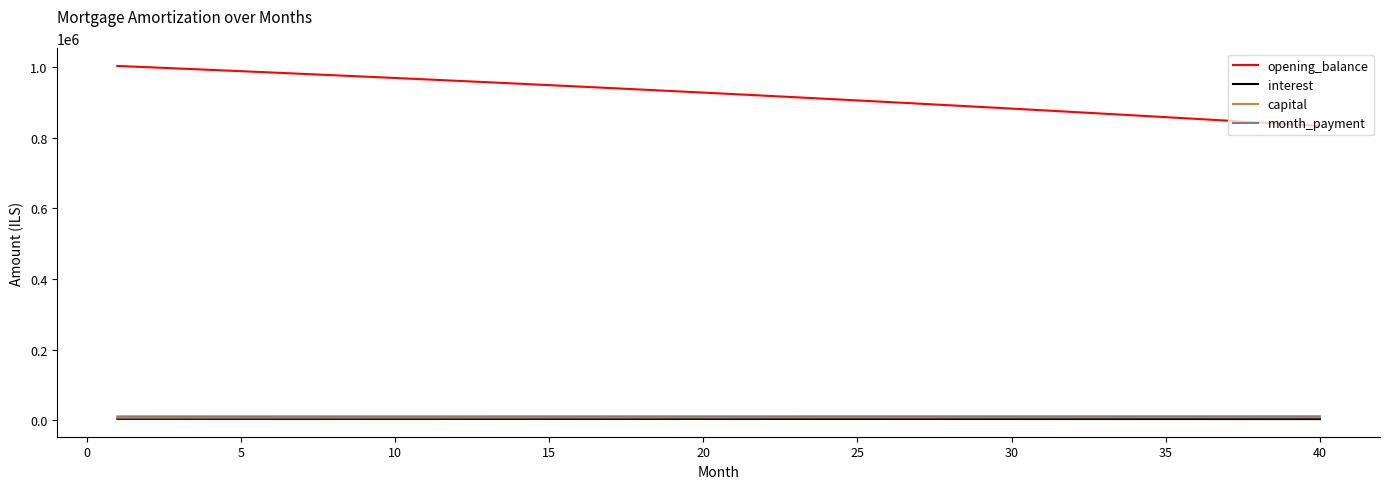

What are all the series names shown in the legend?

opening_balance, interest, capital, month_payment